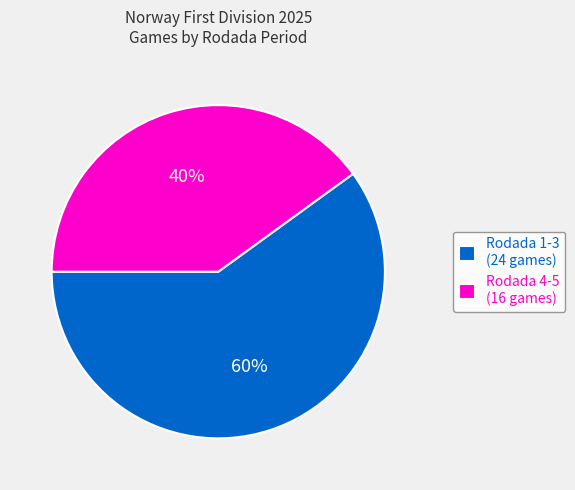

Combined, do Rodada 4-5 (16 games) and Rodada 1-3 (24 games) account for over 50%?

Yes